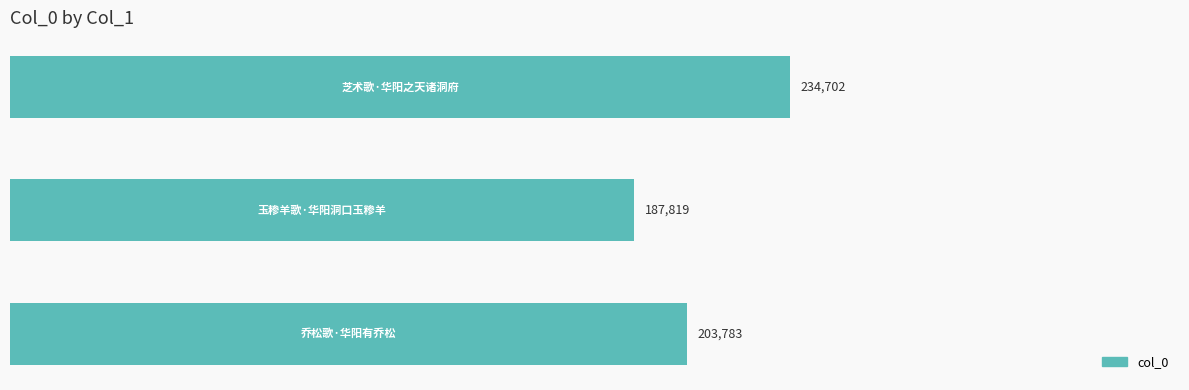

How many bars are there in total?

3